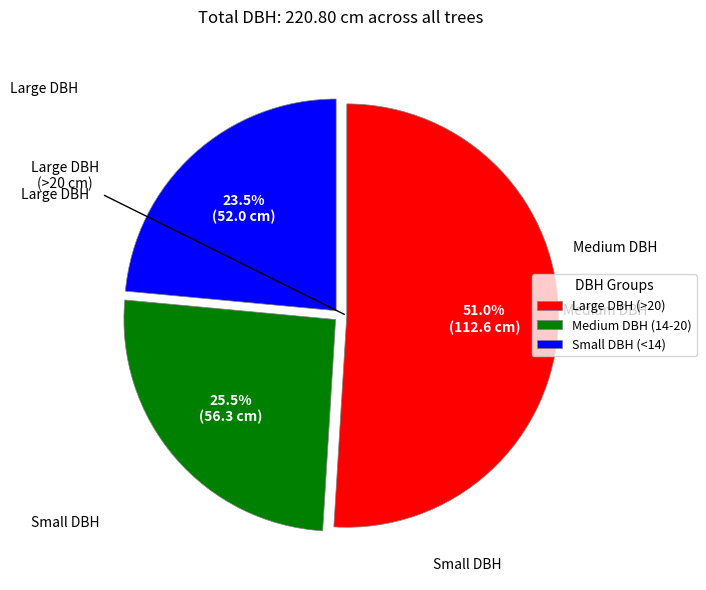

How much of the chart is everything except Medium DBH (14-20)?

74.5%